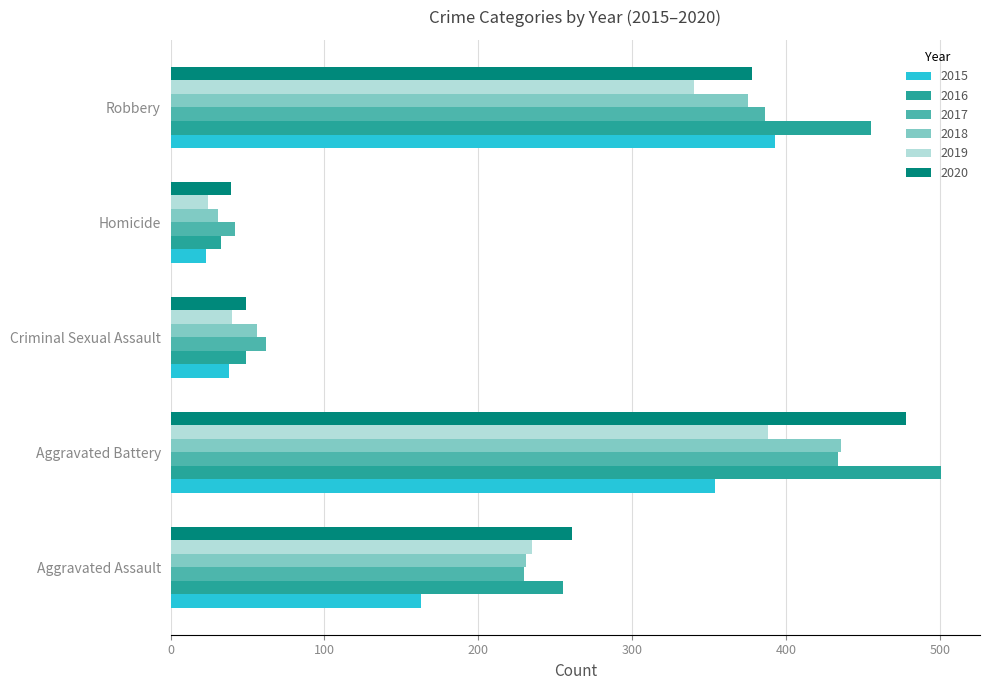

At which category is the sum across all series the highest?

Aggravated Battery